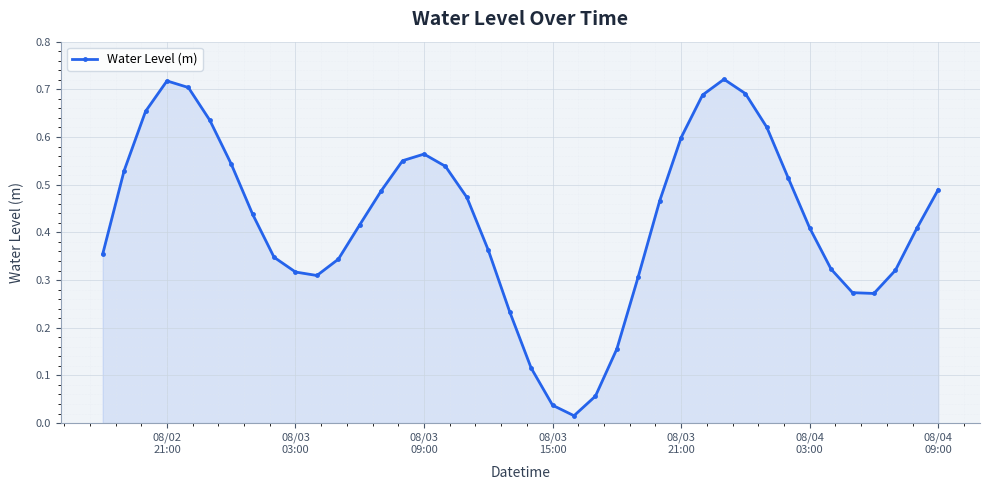

True or false: there are more than 1 points higher than both neighbors.

True